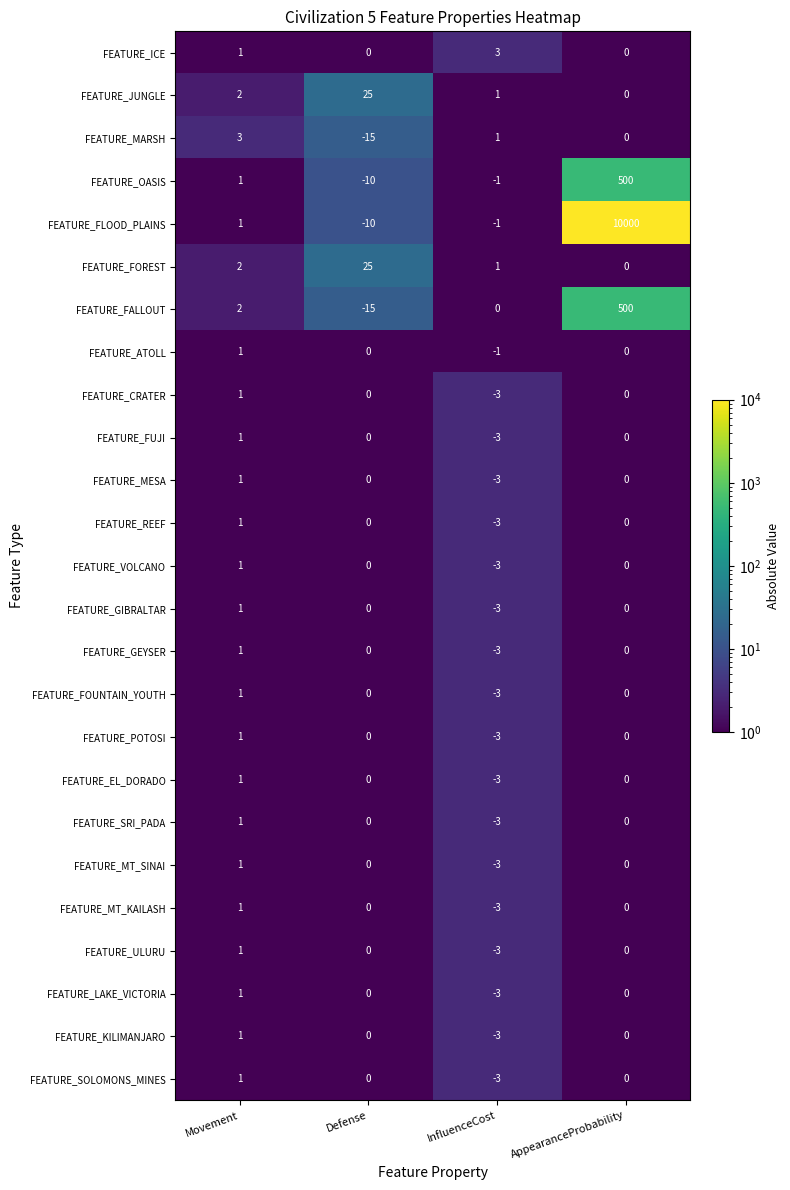

What is the difference between the highest and lowest values at InfluenceCost?

6